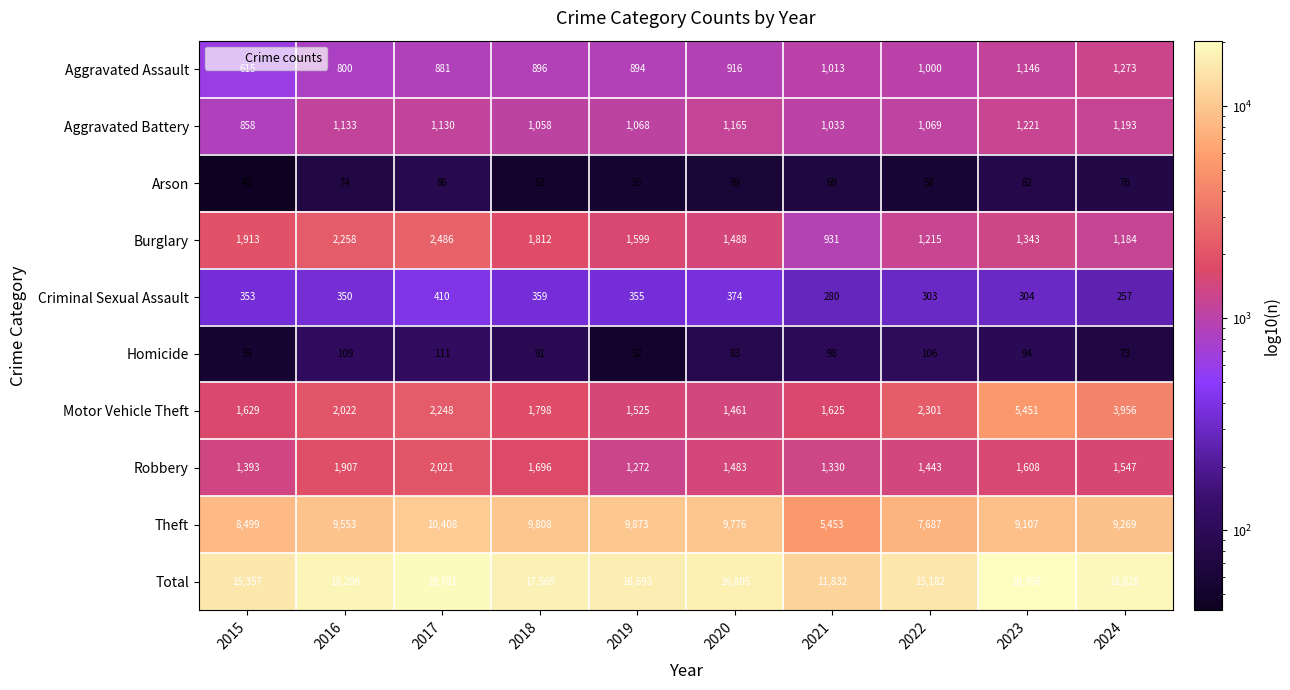

True or false: Aggravated Battery has a value of 2051 at 2024.

False